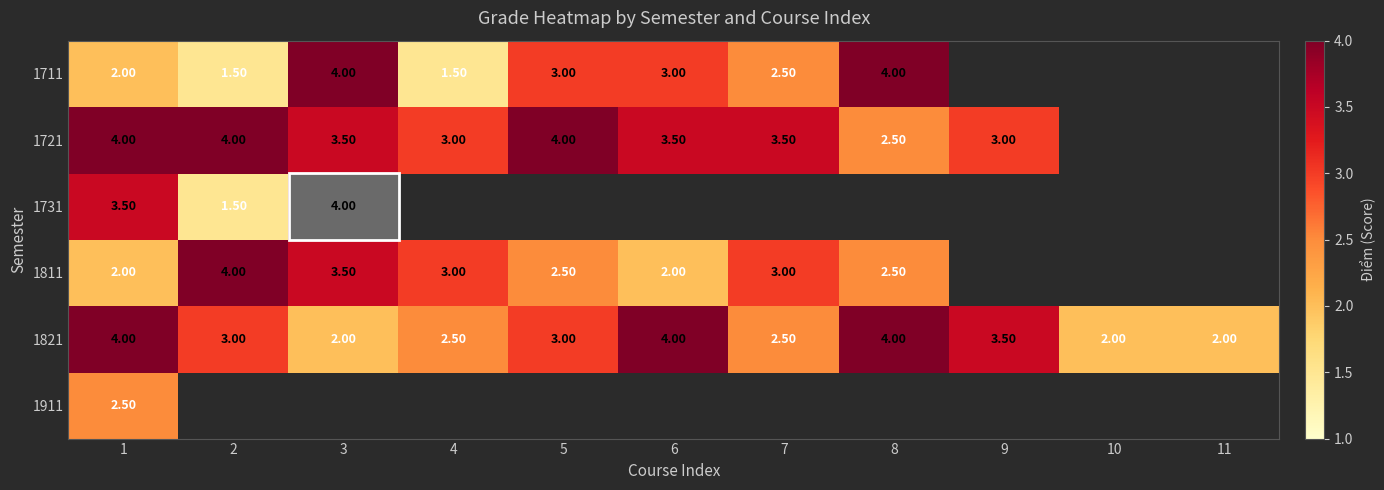

What is the difference between the highest and lowest values at 7?

1.0